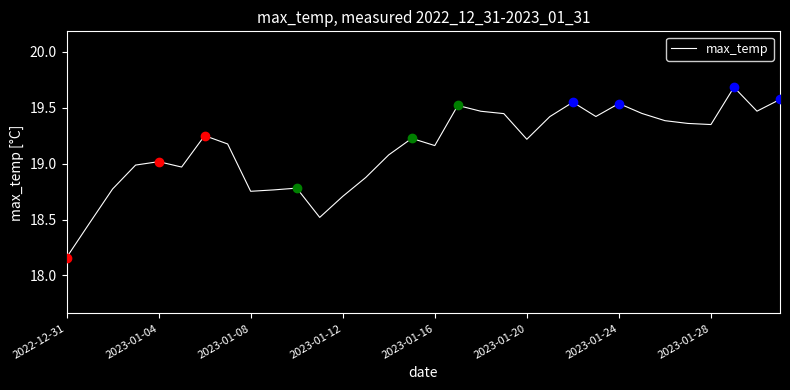

What is the maximum value shown in the chart?

19.7